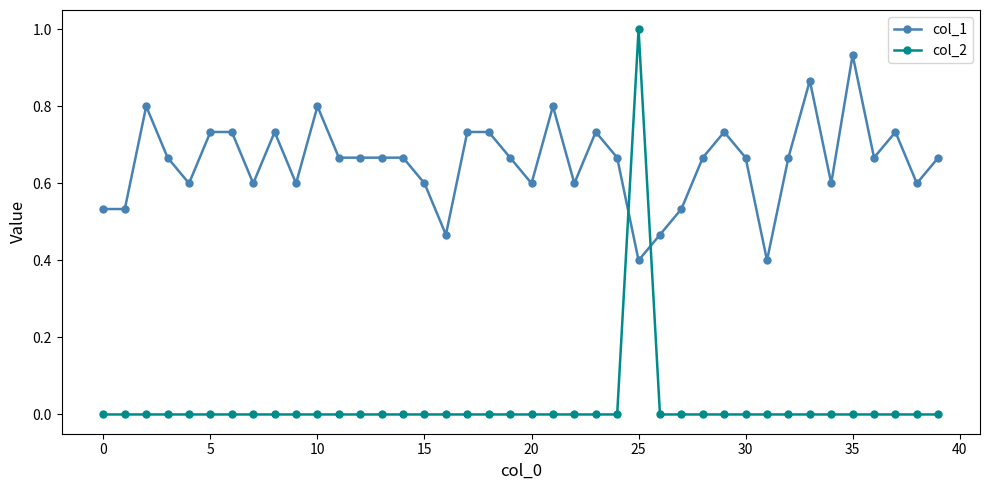

What is the sum of all col_1 values?

26.2